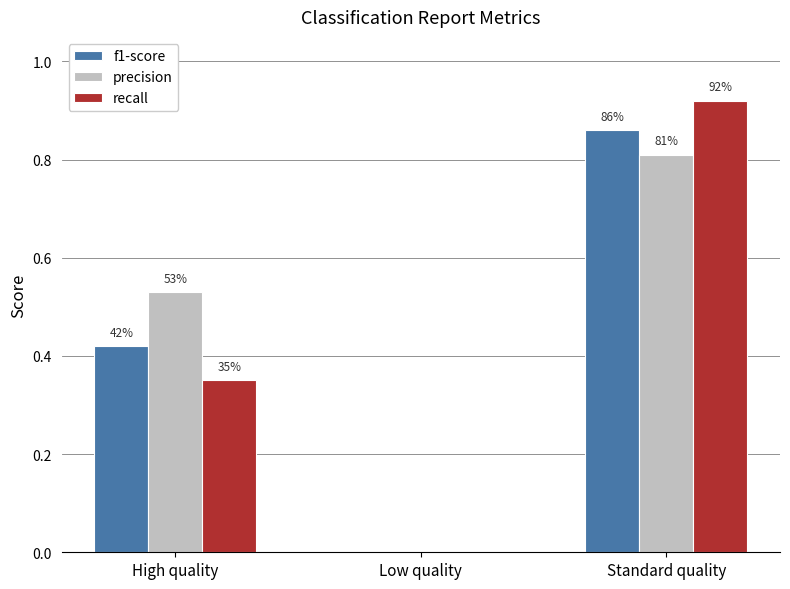

Which series has the largest range (max minus min)?

recall